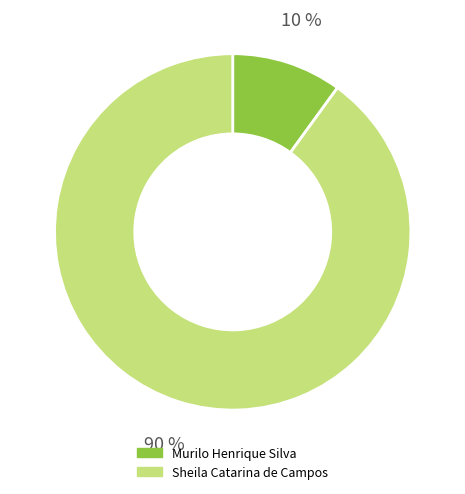

To the nearest percent, what percentage of the pie is Murilo Henrique Silva?

10%